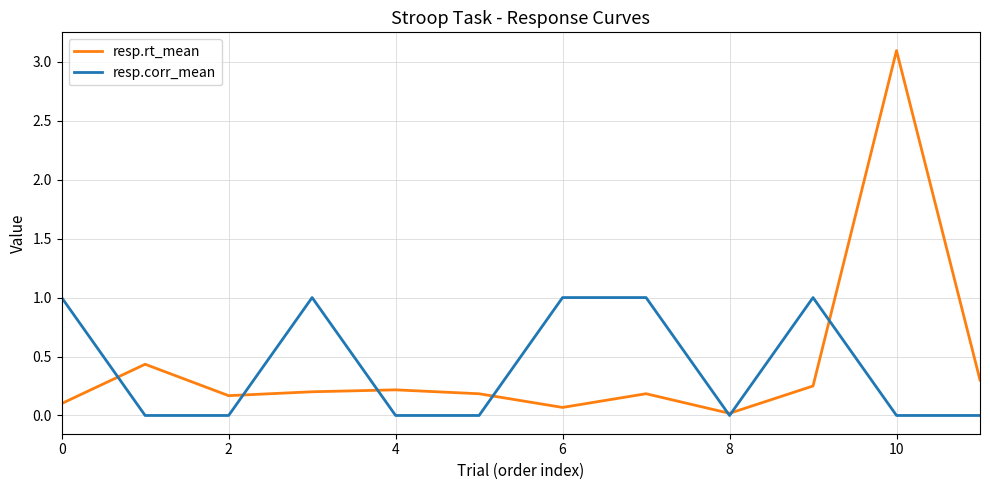

Rank the series by their maximum value, from lowest to highest.

resp.corr_mean, resp.rt_mean